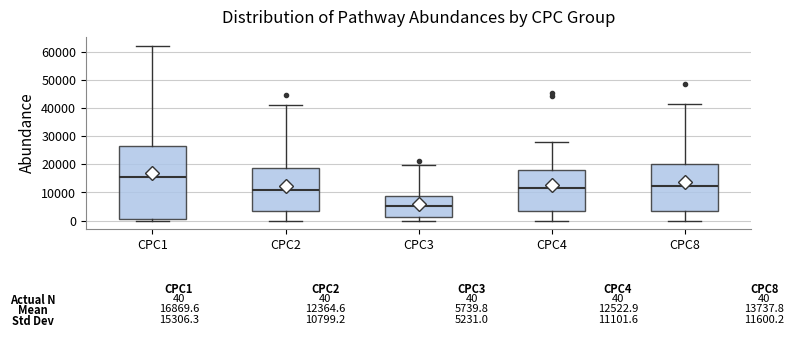

Which box is the tallest, from its lower edge to its upper edge?

CPC1